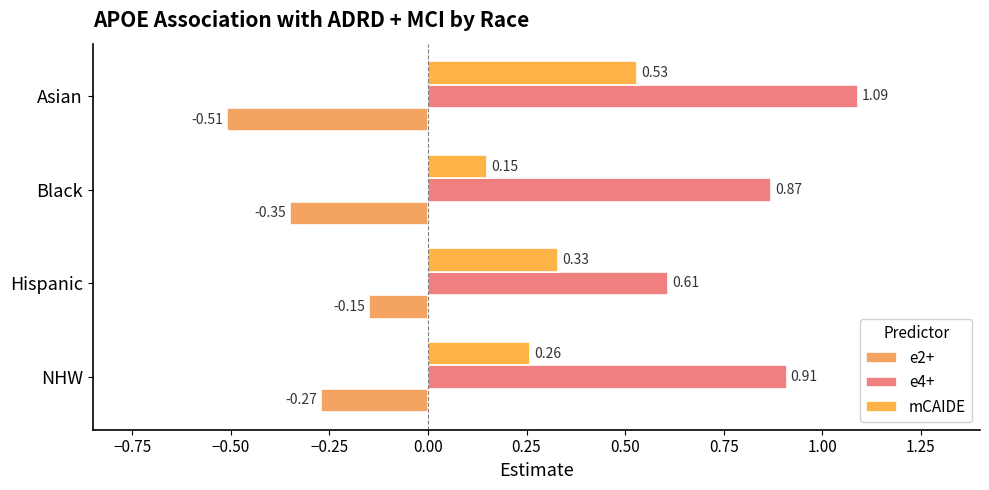

Which category has the highest value in the e4+ series?

Asian